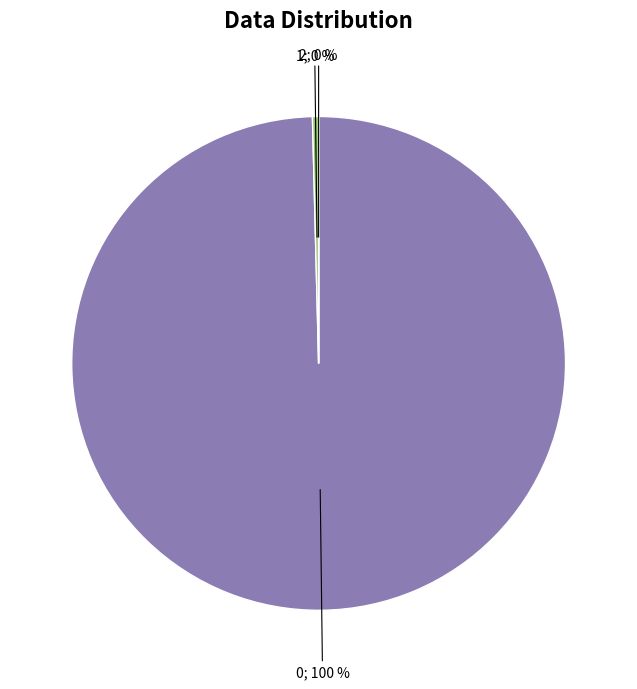

Does any single category account for the majority?

Yes